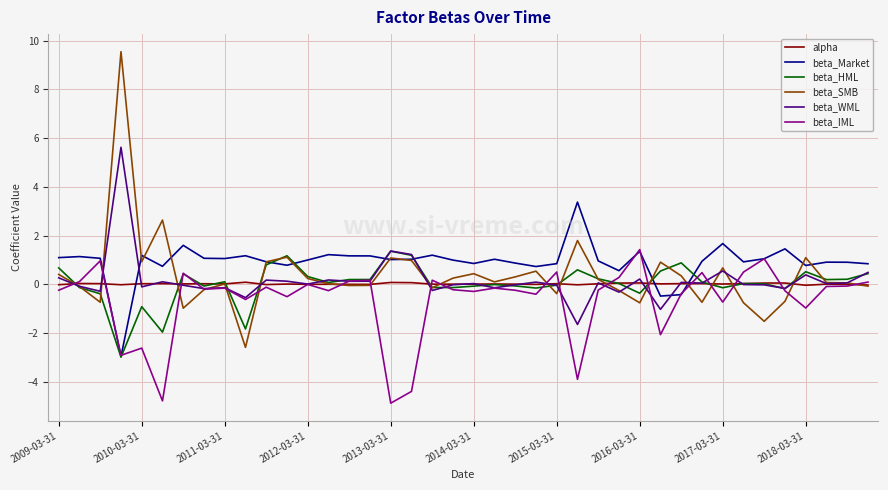

What is the minimum value for beta_Market?

-3.0